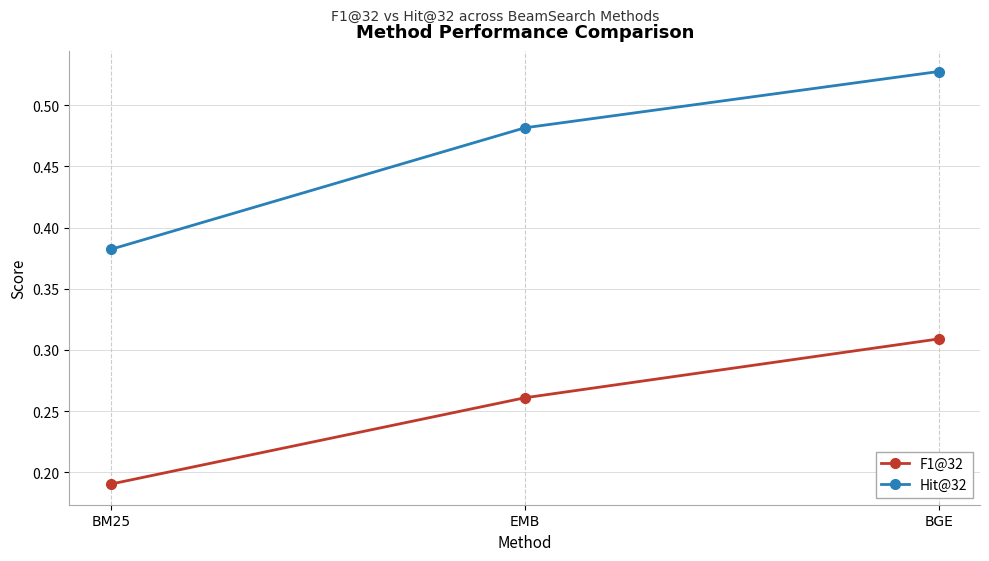

Which series has the widest spread of values?

Hit@32